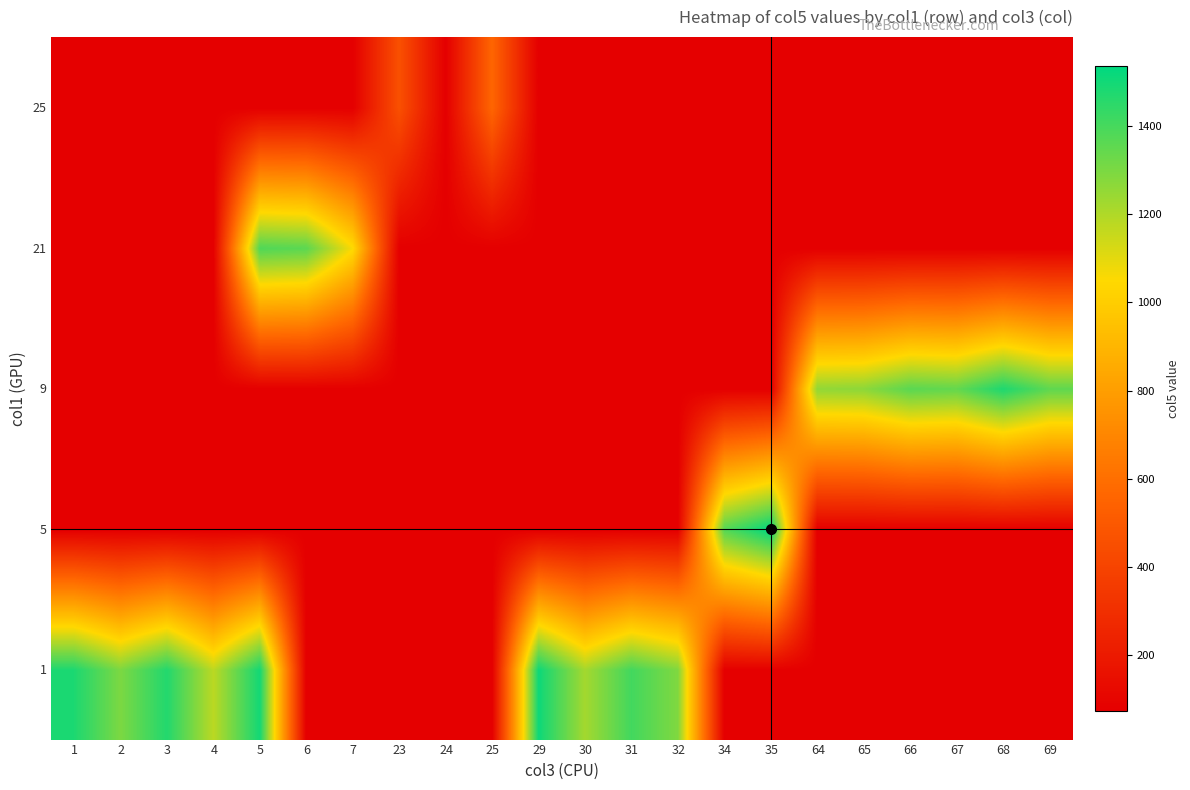

What is the total value across all series at 31?

1697